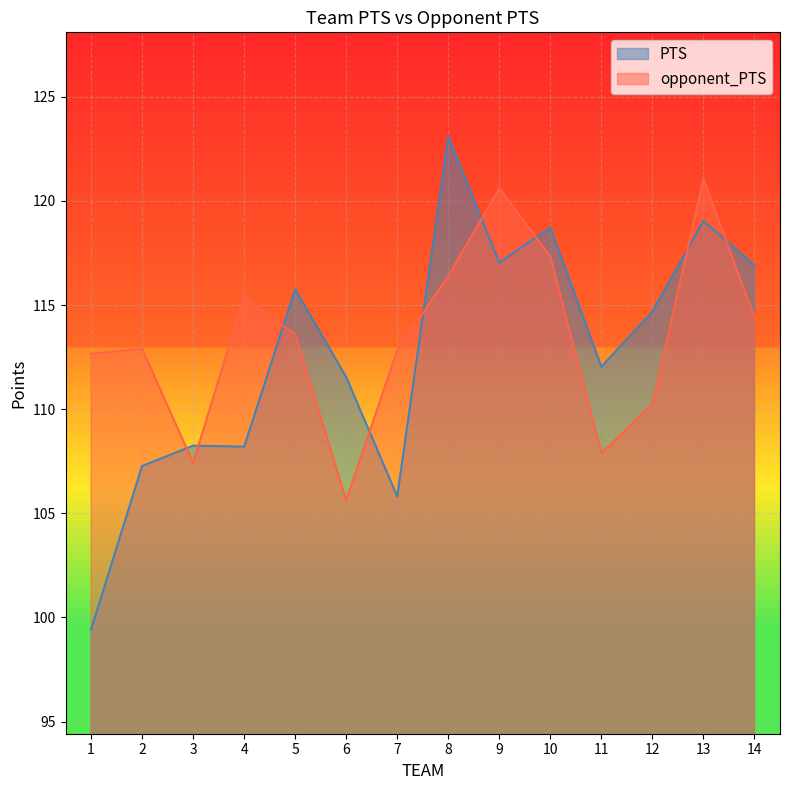

Which has a higher value, 13 or 3?

13